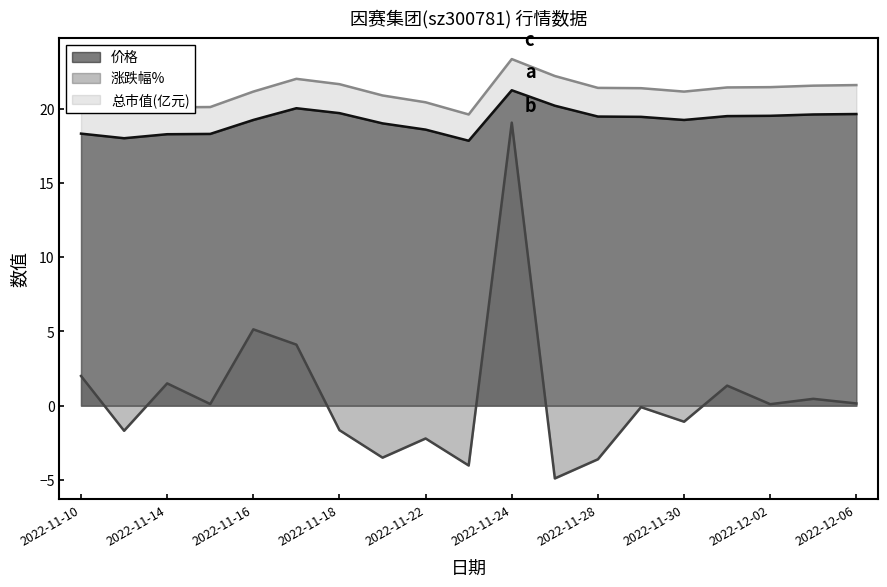

What position from the left is 2022-11-25?

12